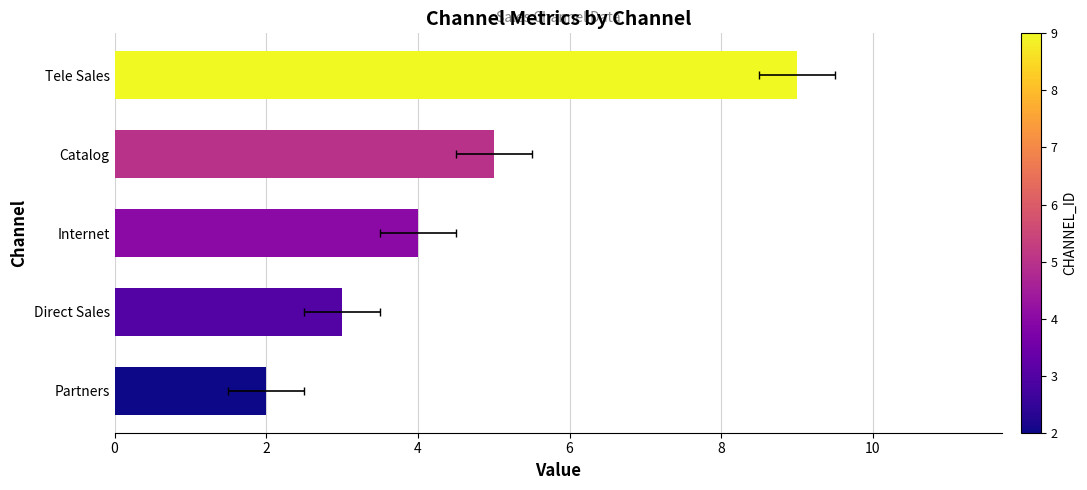

True or false: the data shows 1 at Internet.

False